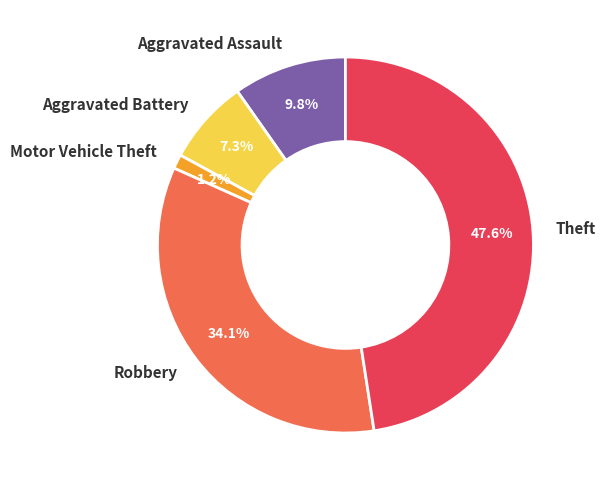

Approximately how many times larger is the value at Motor Vehicle Theft compared to Aggravated Assault?

0.1